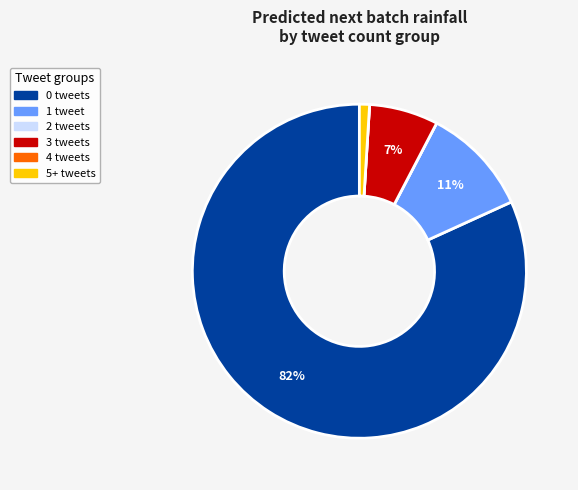

Does any single category account for the majority?

Yes